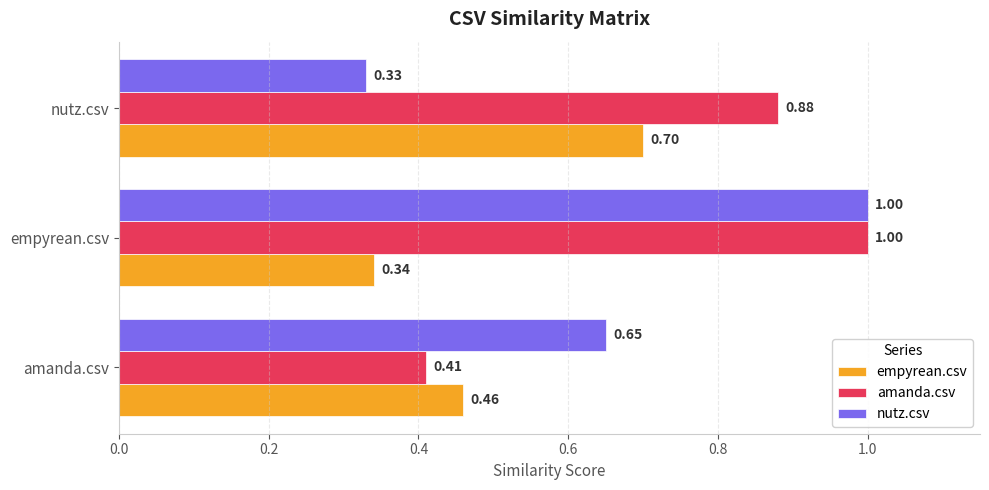

Which series has the largest range (max minus min)?

nutz.csv